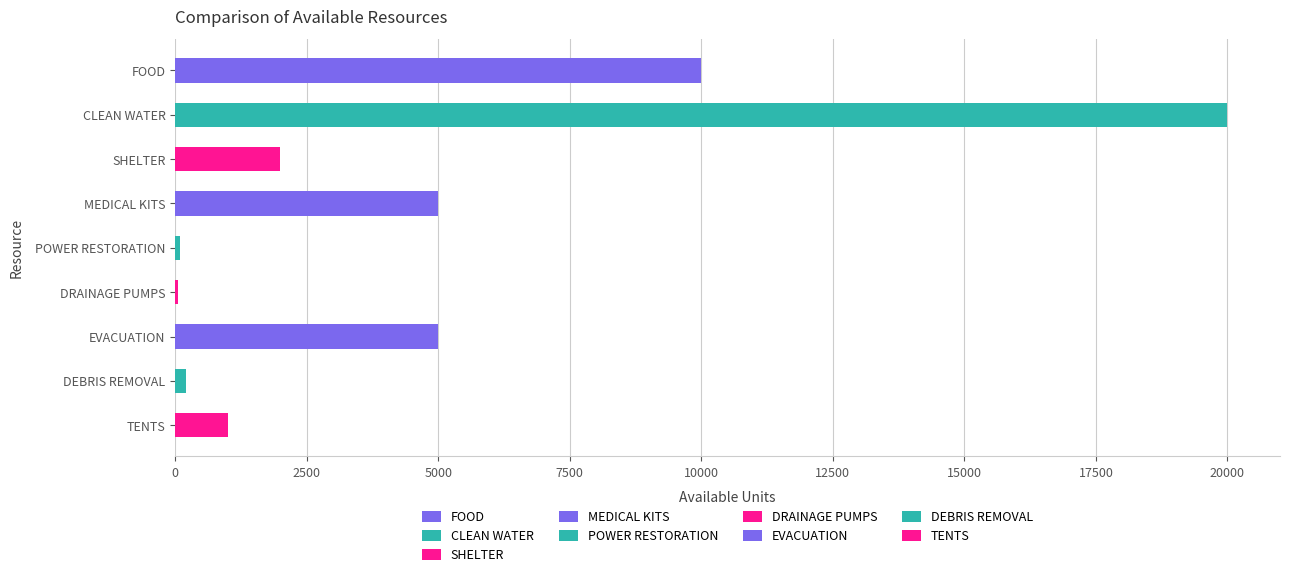

Between CLEAN WATER and MEDICAL KITS, which is larger?

CLEAN WATER